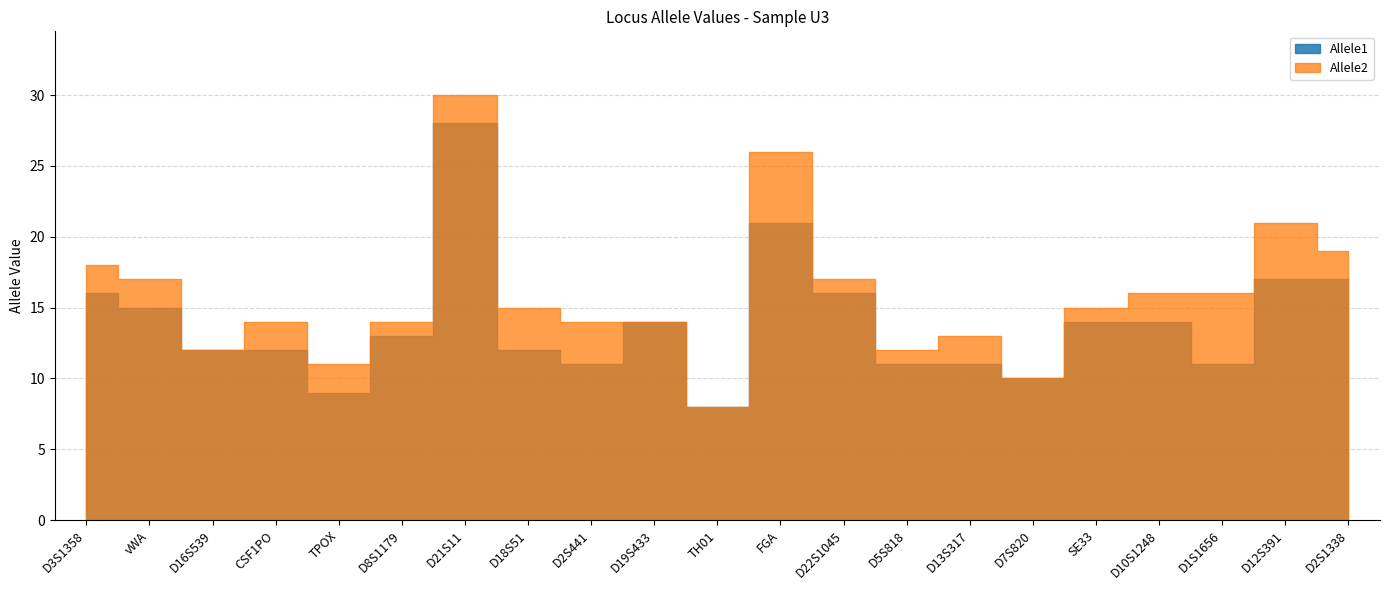

What is the total value across all series at D22S1045?

33